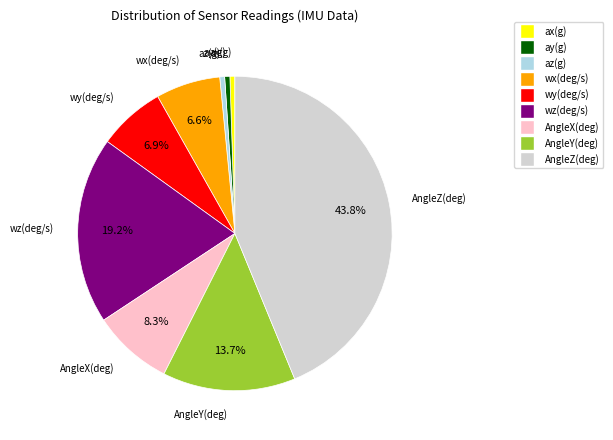

How many slices are in this pie chart?

9